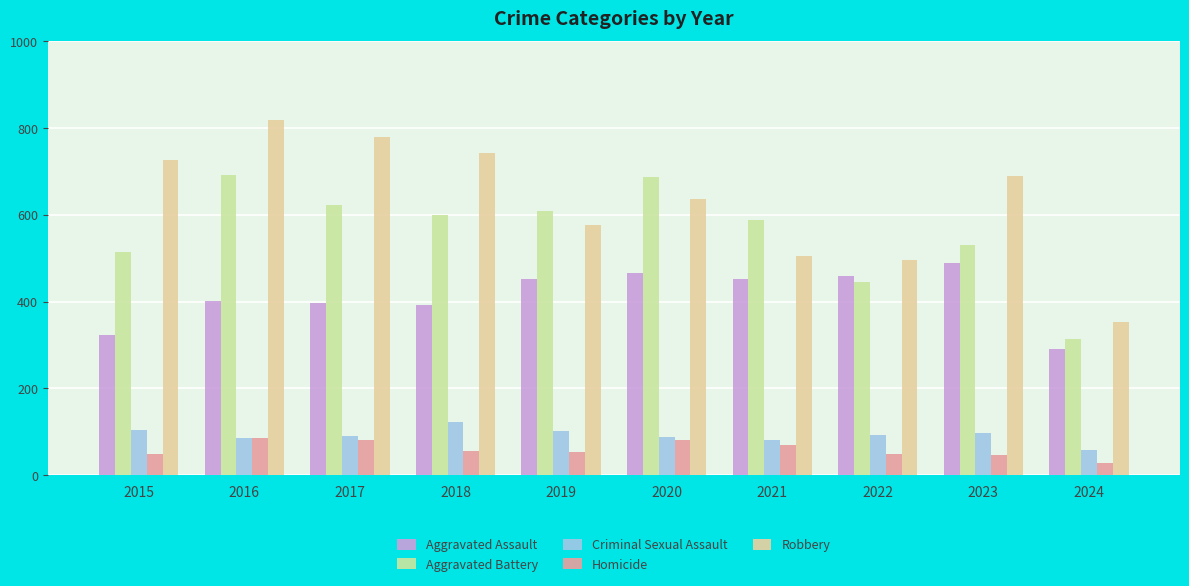

Is it true that Homicide equals 56 at 2018?

True